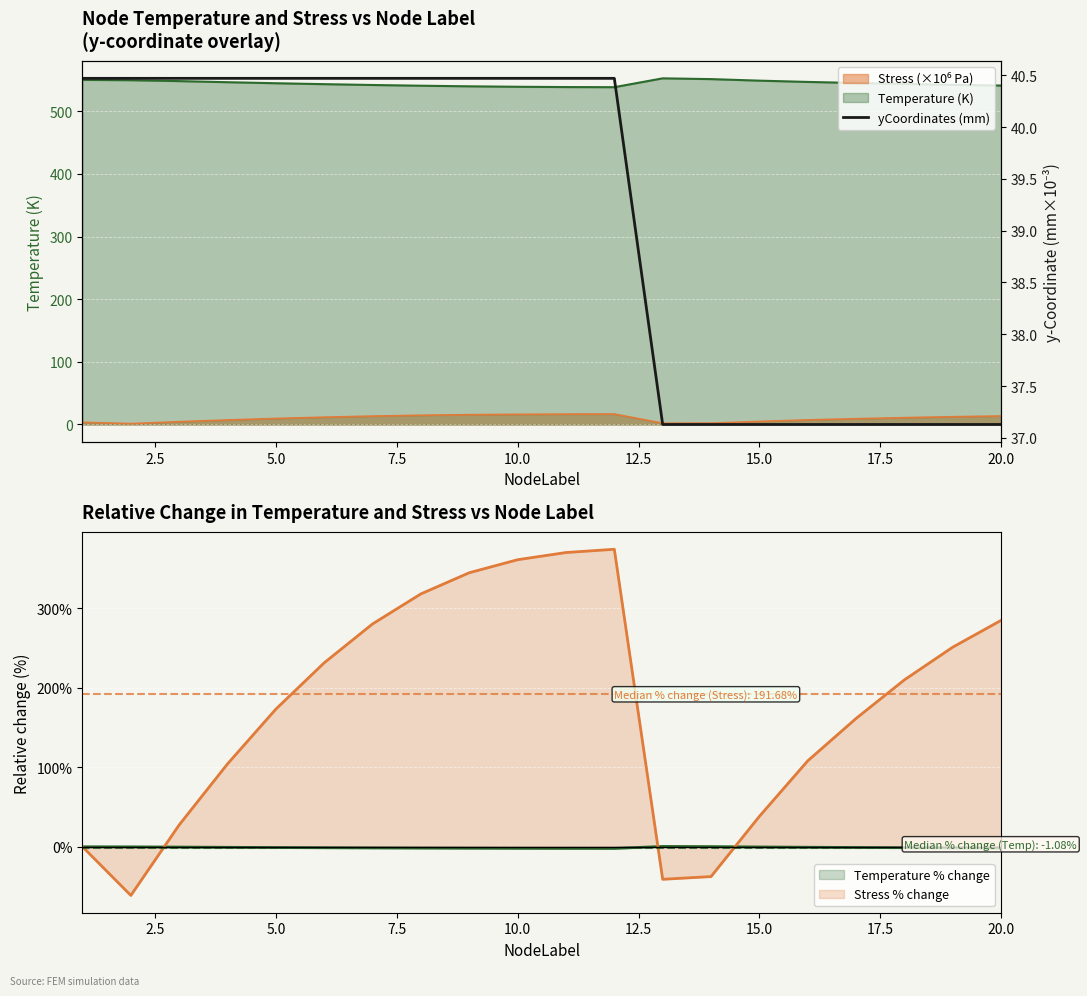

Reading left to right, extract all data points from this chart.

40.5	40.5	40.5	40.5	40.5	40.5	40.5	40.5	40.5	40.5	40.5	40.5	37.1	37.1	37.1	37.1	37.1	37.1	37.1	37.1